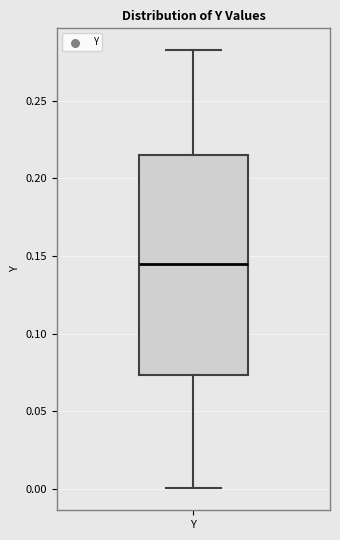

Transcribe this box plot: give where the median line is, the range the box spans, and where the two whiskers end, as read against the y-axis. The values are not printed on the chart, so give them approximately, as read against the axis.

median 0.145, box 0.075 to 0.215, whiskers 0.000 to 0.285